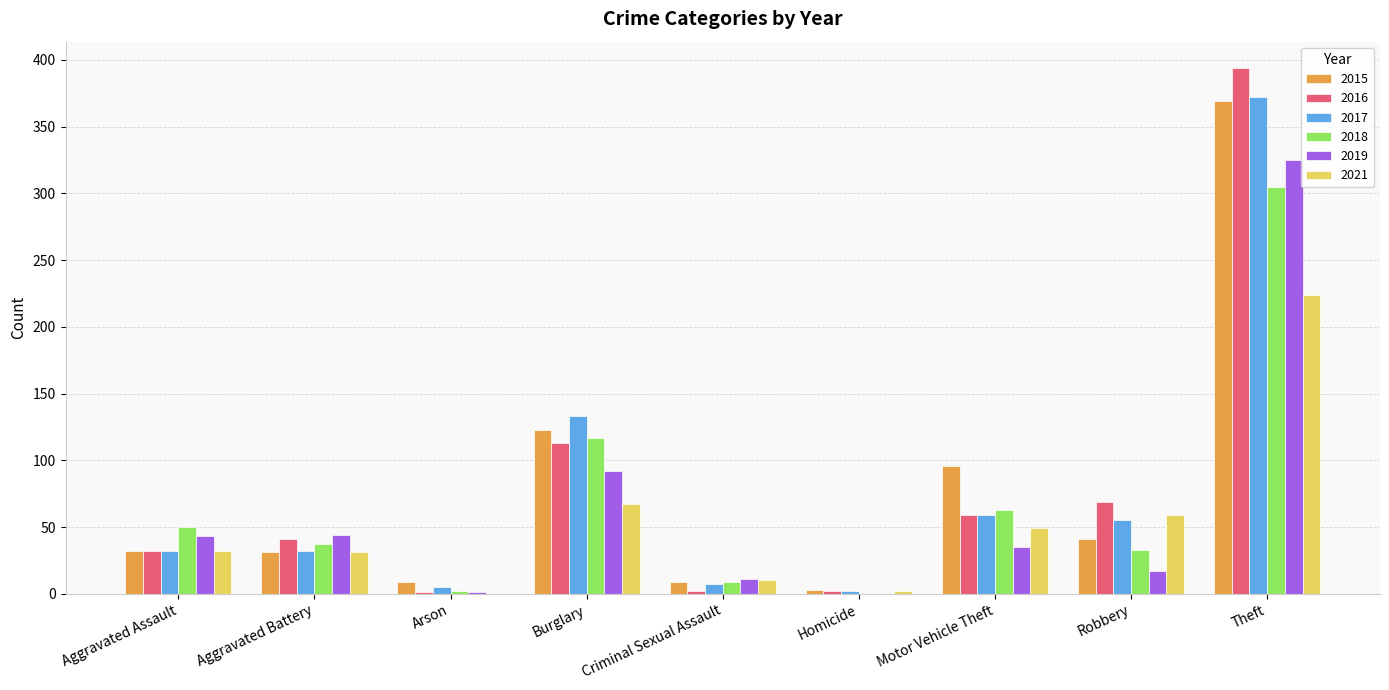

How many series are shown in this chart?

6